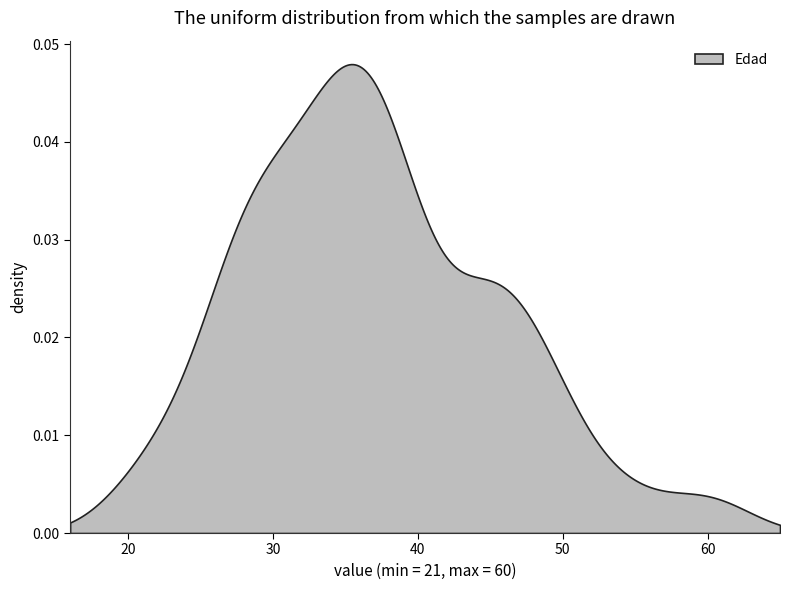

Does the chart have visible grid lines?

No